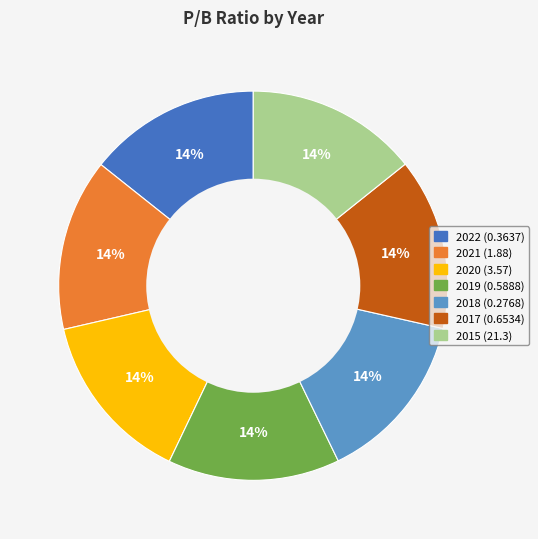

Count the number of slices in the pie.

7